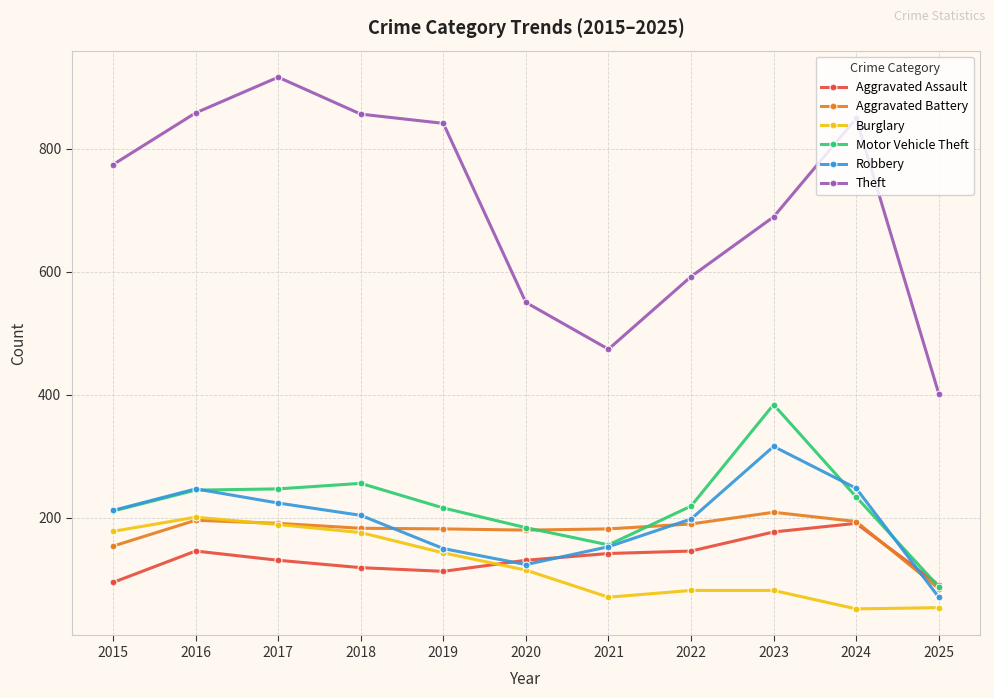

How many times do Burglary and Aggravated Battery cross each other?

1